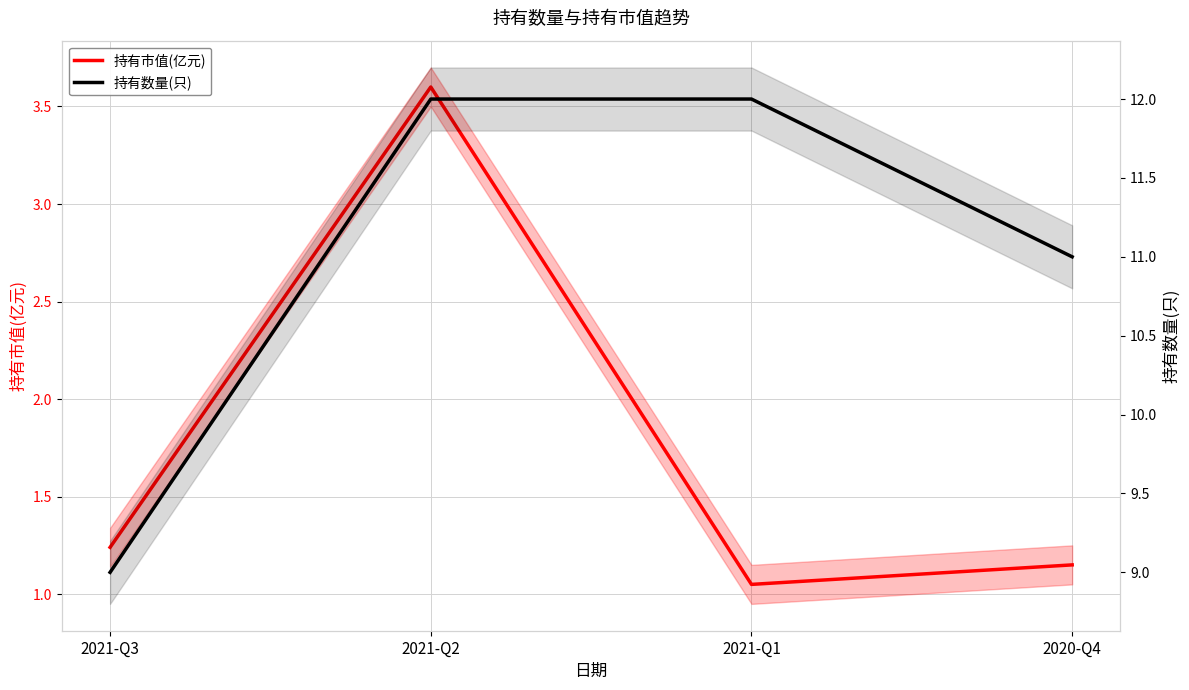

Rank the categories by 持有数量(只) value from lowest to highest.

2021-Q3, 2020-Q4, 2021-Q2, 2021-Q1